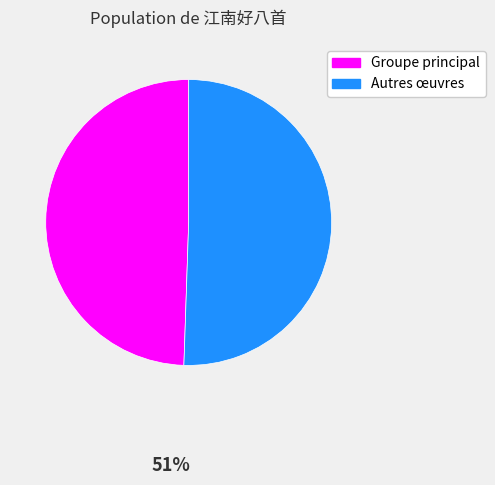

Approximately how many times larger is the value at Groupe principal compared to Autres œuvres?

1.0